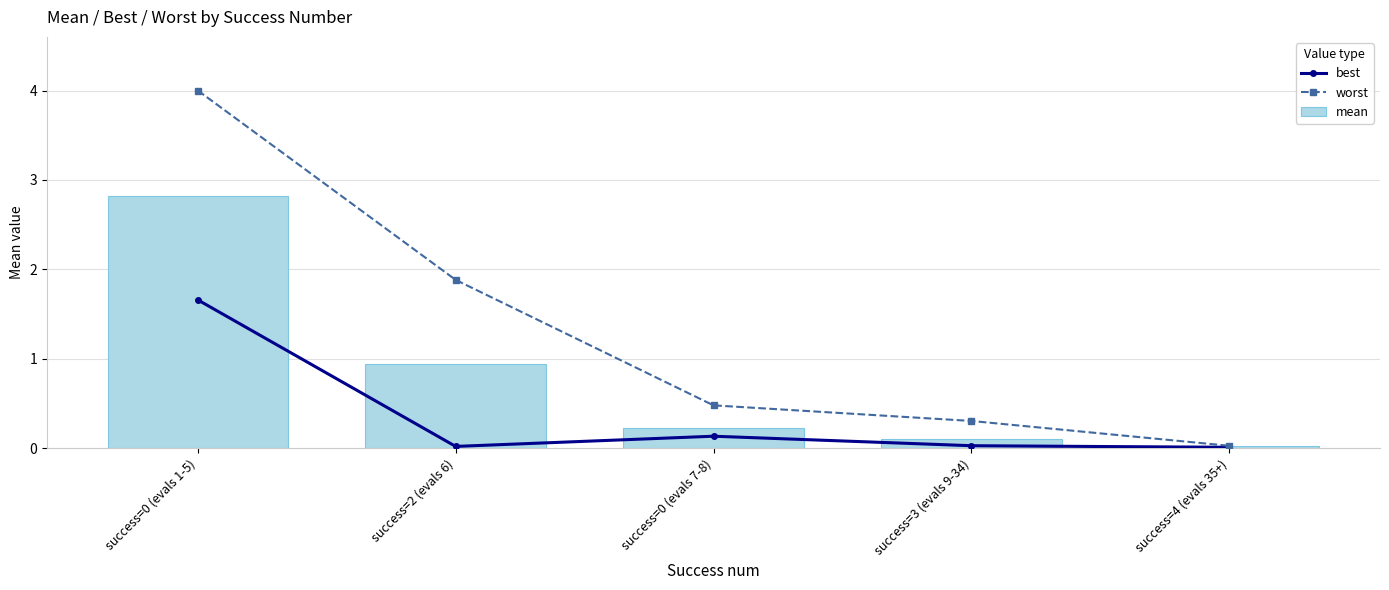

At success=0 (evals 1-5), list the series in order from largest to smallest.

worst, mean, best